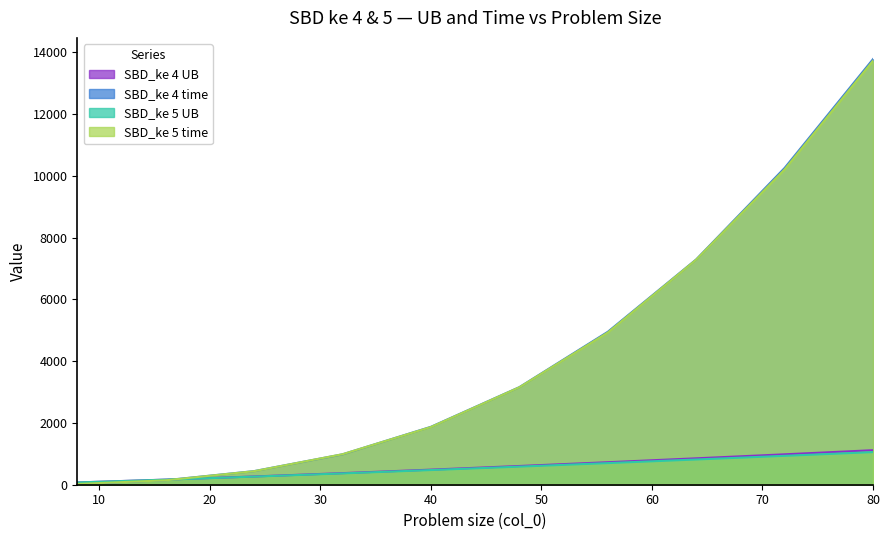

What is the maximum value shown in the chart?

13783.2